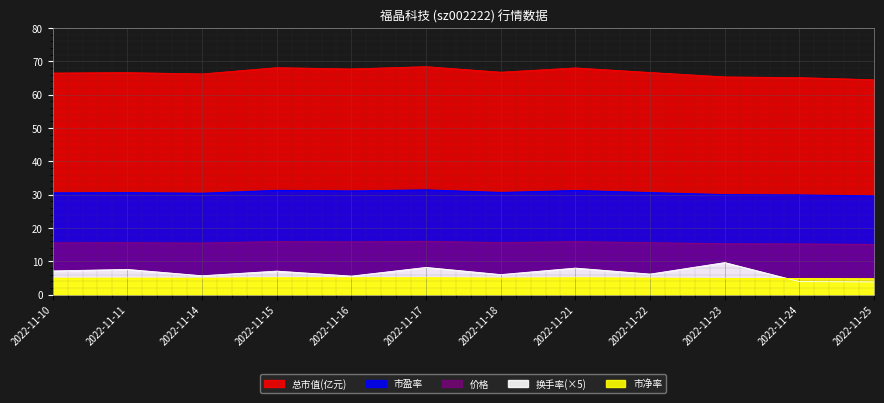

In 市净率, how many points are higher than both neighbors (excluding endpoints)?

4